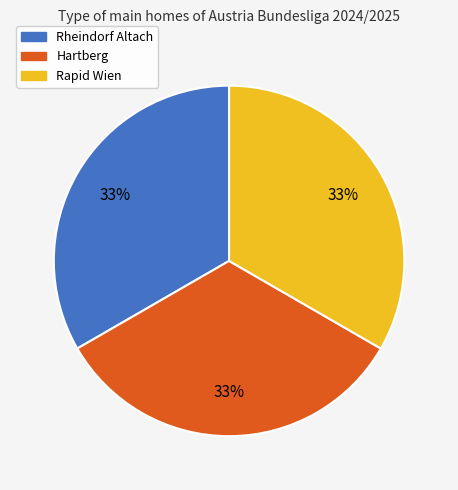

Is there any slice that represents more than half of the pie?

No